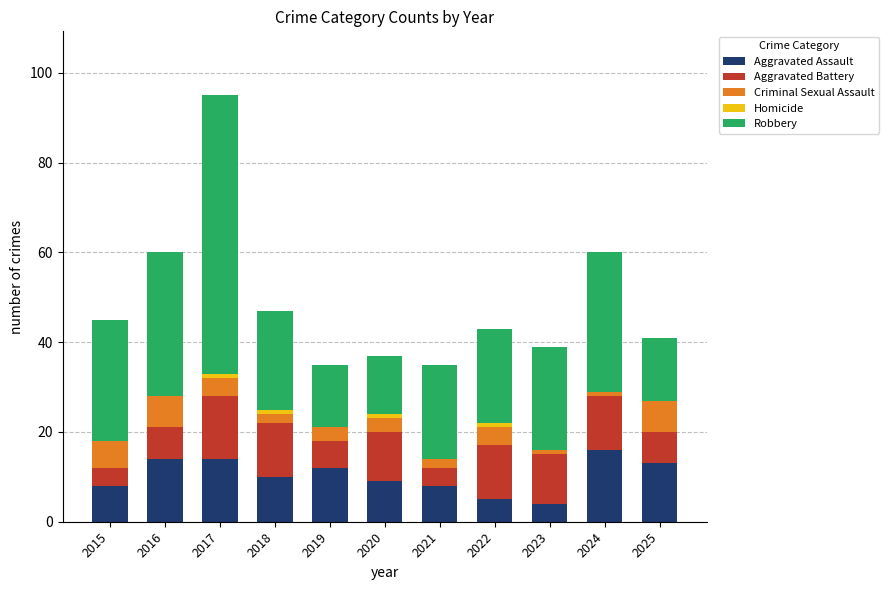

Which category has the highest value in the Aggravated Assault series?

2024